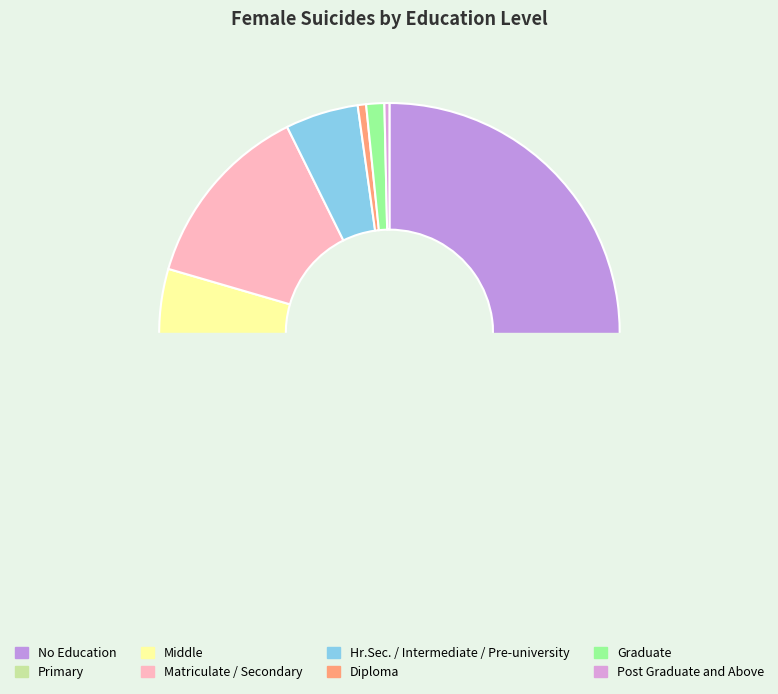

Combined, what portion of the pie is Matriculate / Secondary and Middle?

34.7%